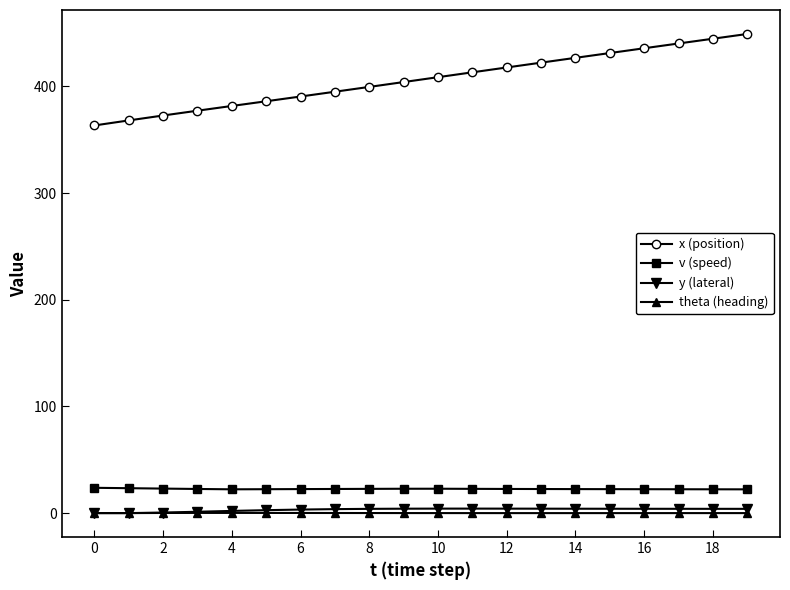

At how many categories does at least one series exceed 249?

20